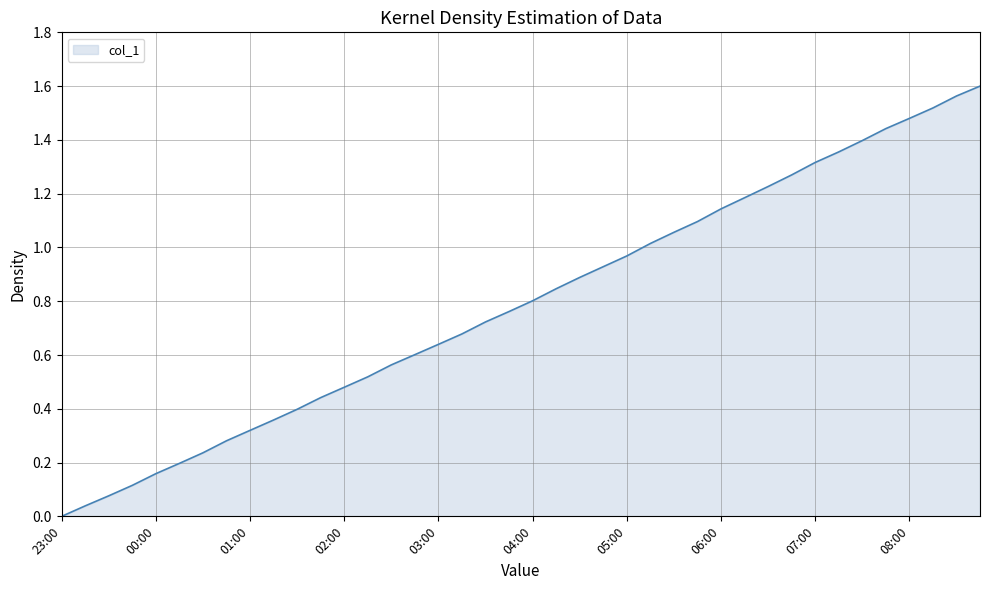

How many values are above zero?

39